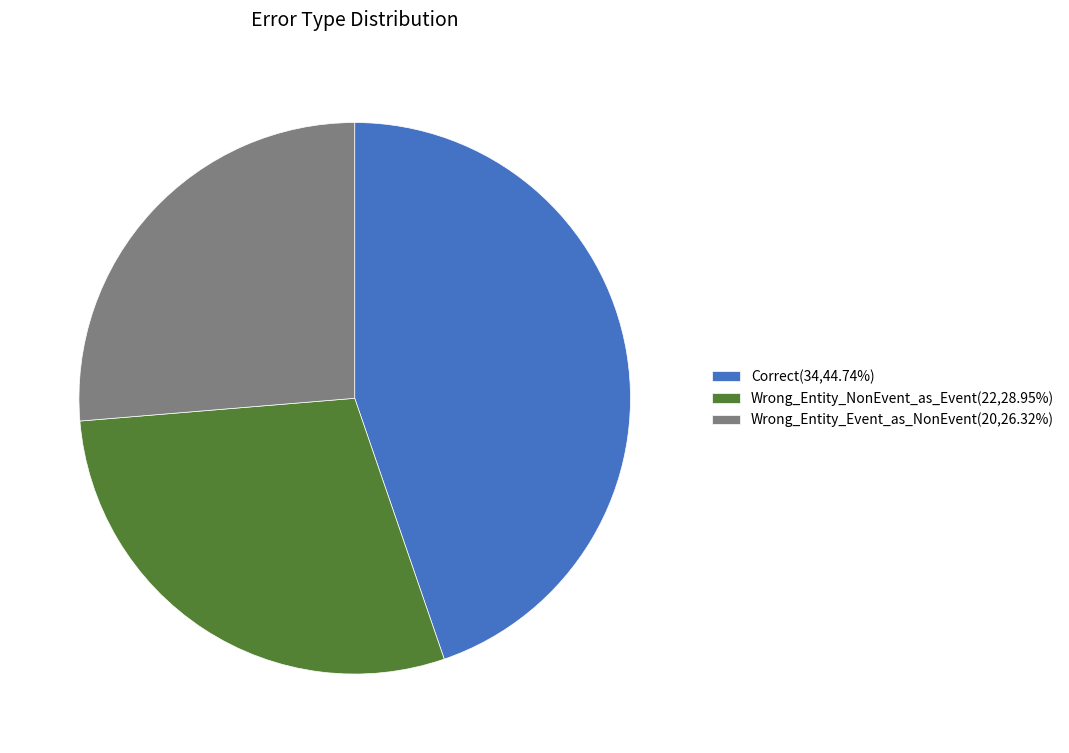

Between Wrong_Entity_Event_as_NonEvent and Correct, which is larger?

Correct